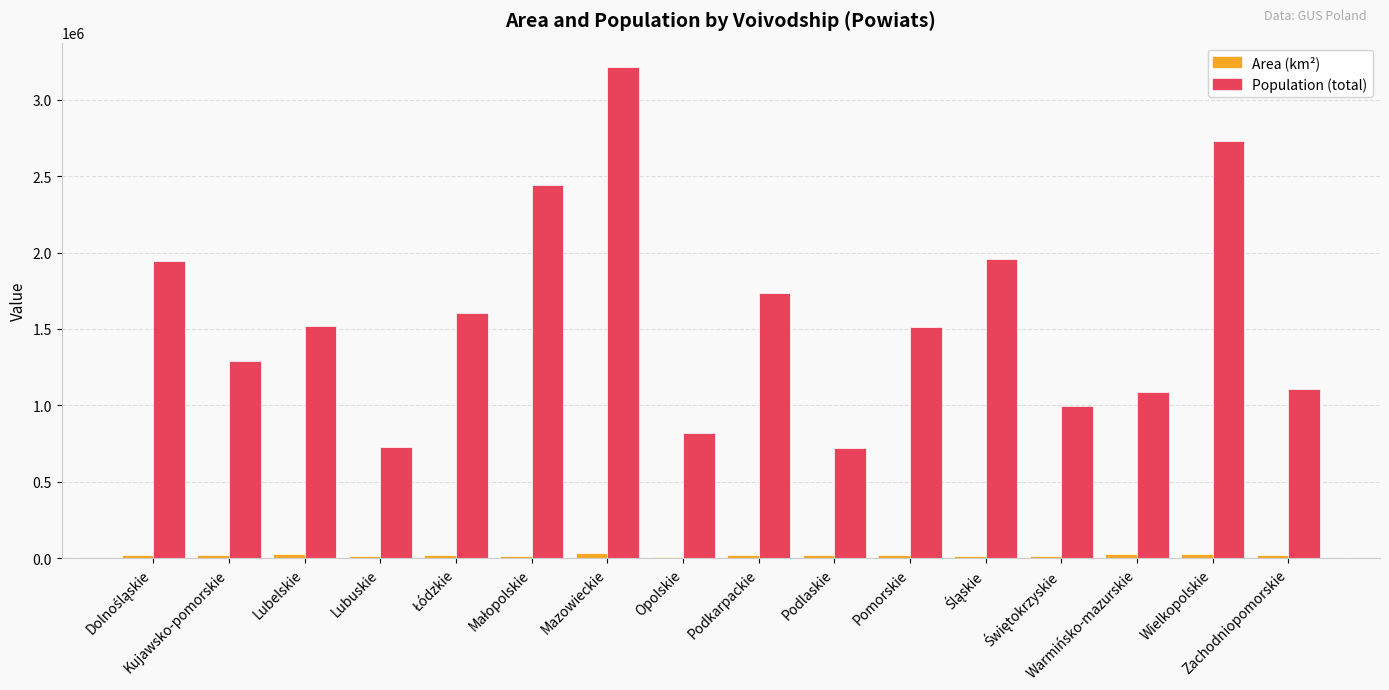

Reading right to left, extract all data points from this chart.

Area (km²): 22298	29382	24006	11599	10534	18392	19986	17540	9262	34777	14727	17824	13624	24856	17536	19404
Population (total): 1103552	2729534	1084651	994279	1957223	1510447	722102	1736637	815983	3213971	2441185	1607215	724262	1521744	1289596	1943263